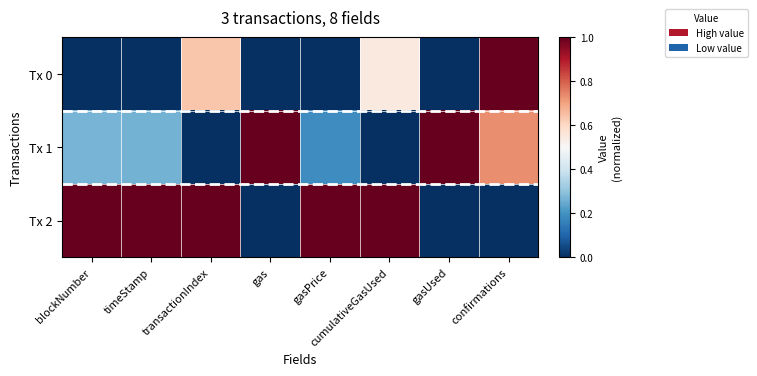

At which category is the sum across all series the highest?

confirmations